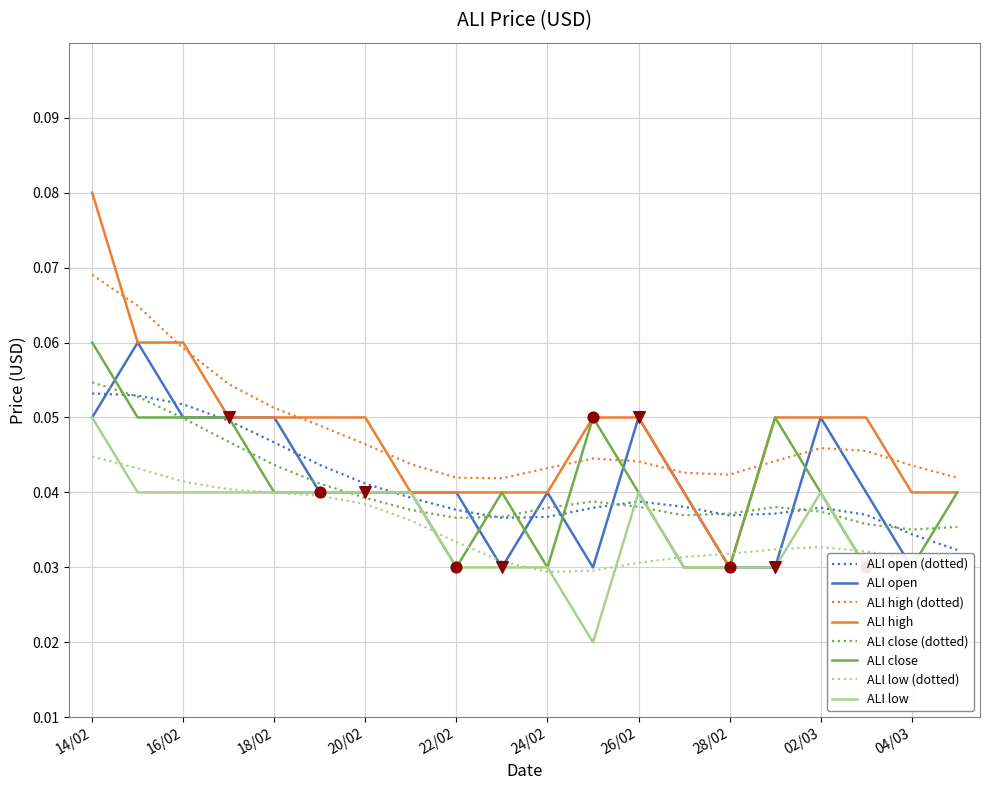

At which category is the sum across all series the highest?

14/02